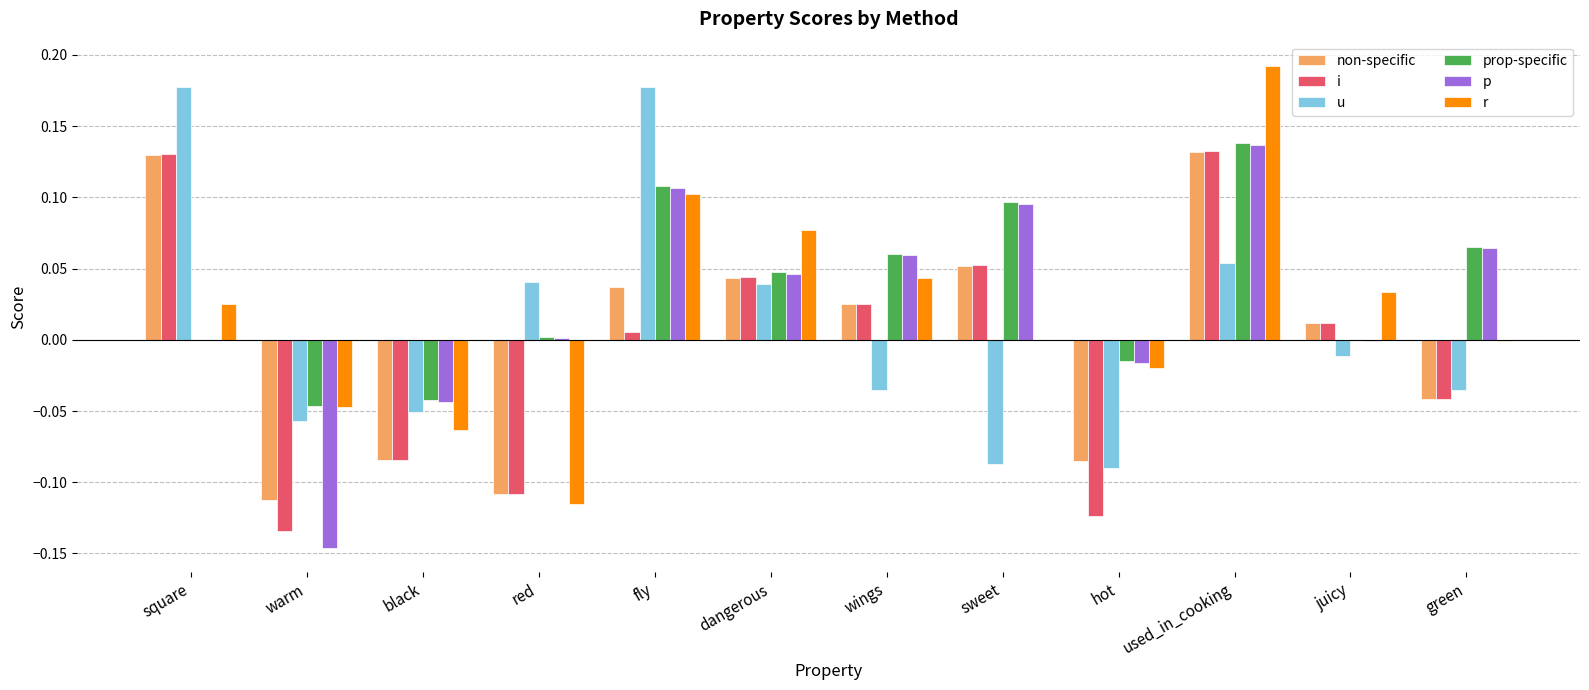

How many categories are shown in the chart?

12